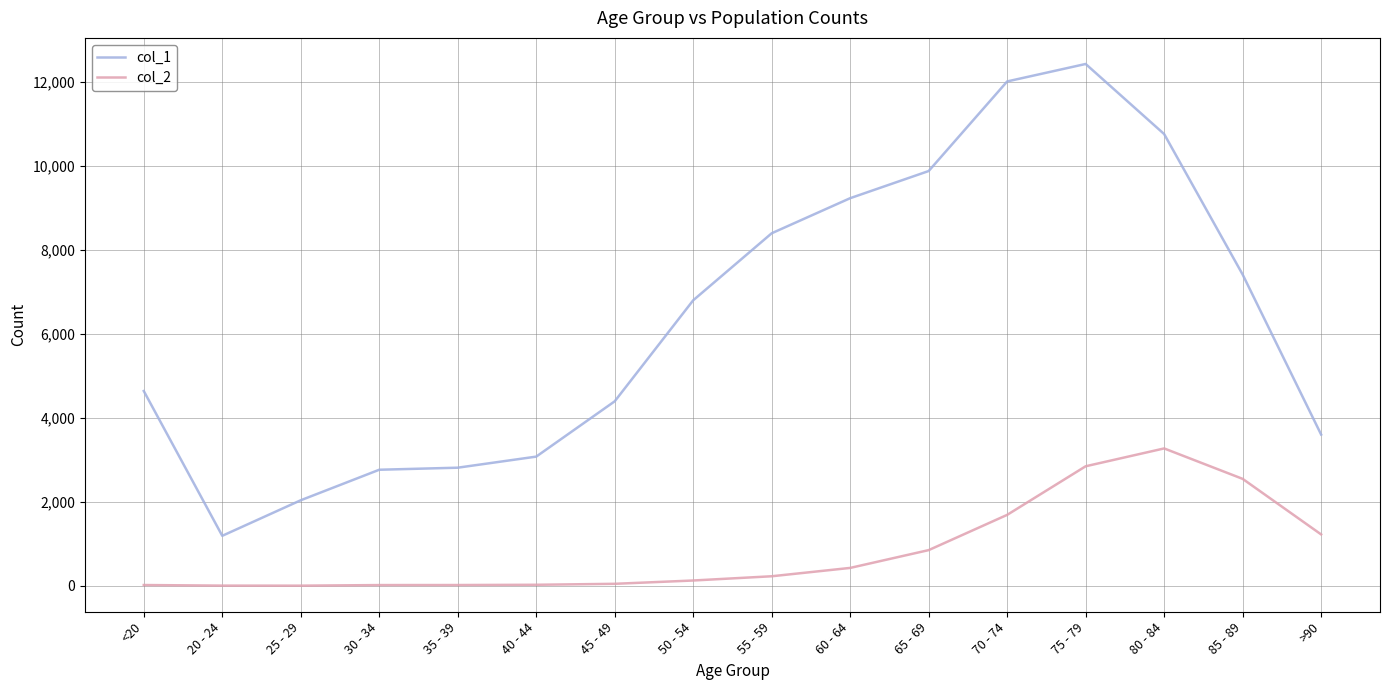

The col_1 series shows 4641 at <20. True or false?

True